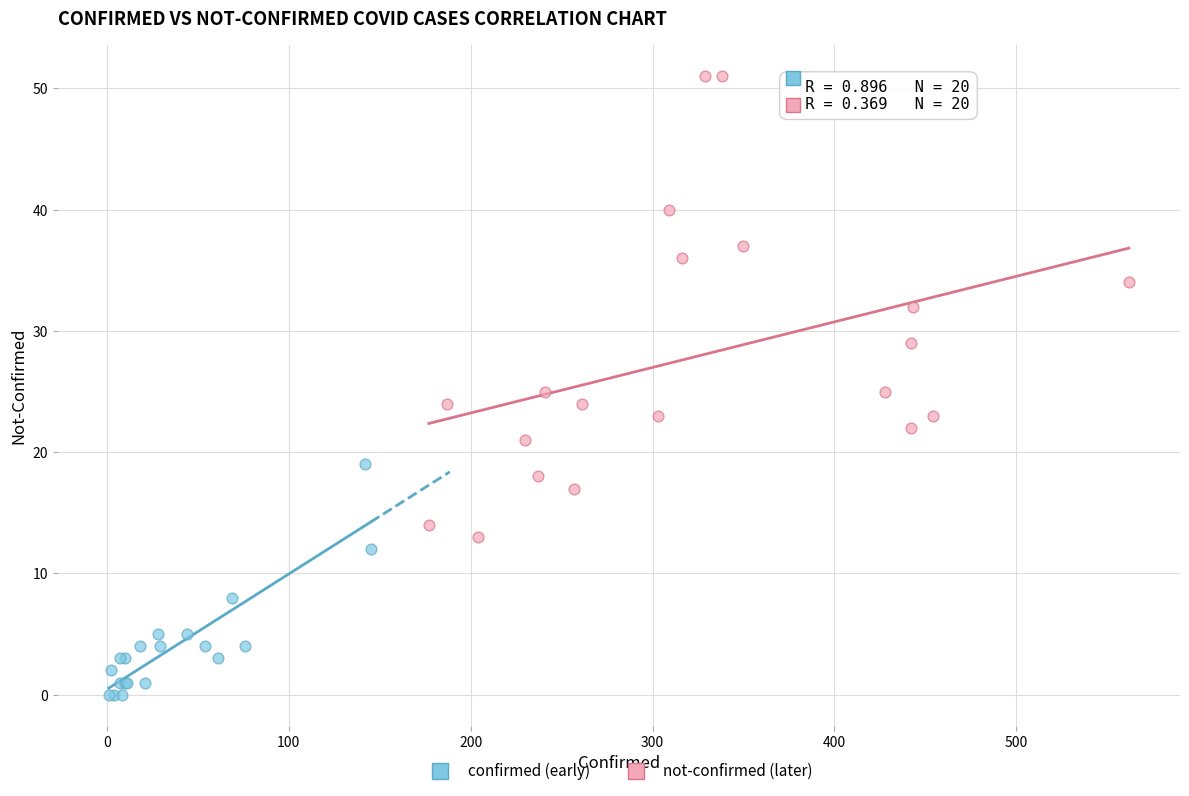

Which series contains the lowest Y value?

confirmed (early)